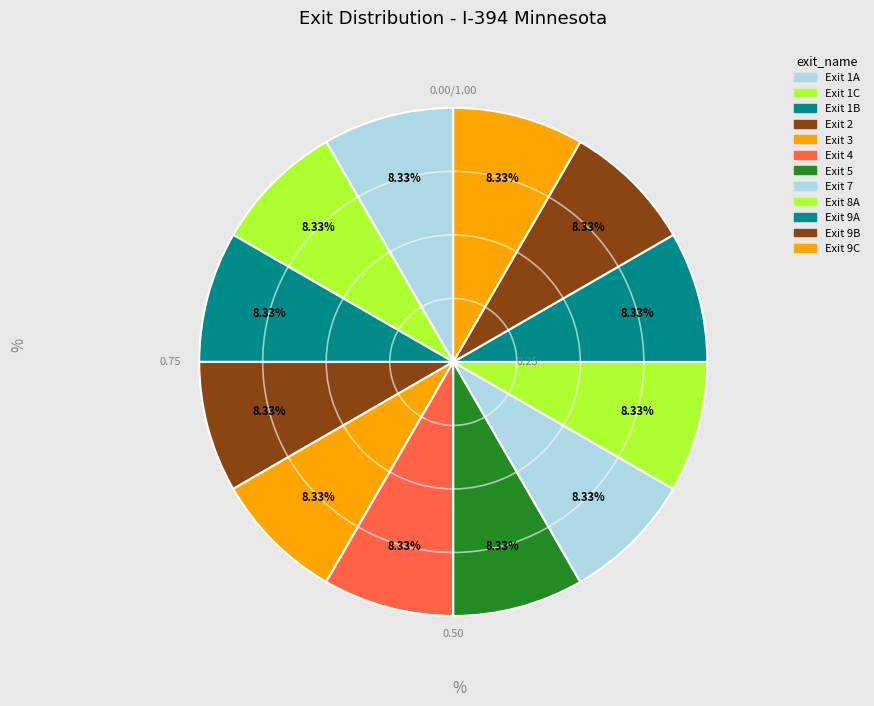

What percentage do Exit 4 and Exit 9B together represent?

16.7%